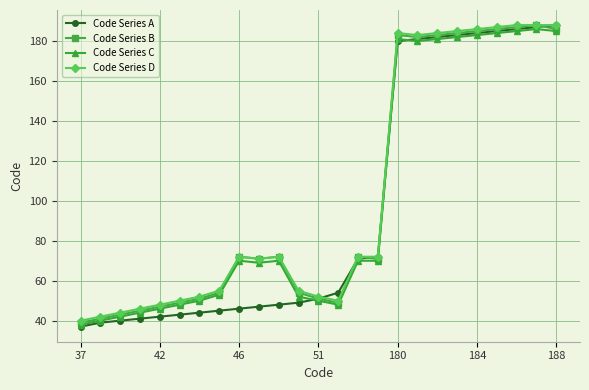

How many values in the Code Series C series are below 70?

12